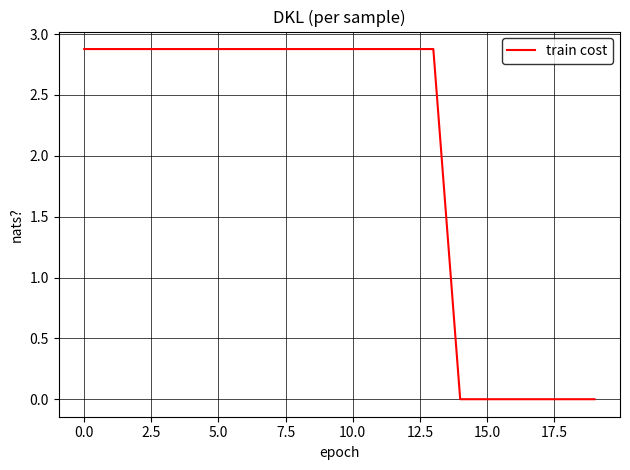

What is the difference between the maximum and minimum values?

2.9